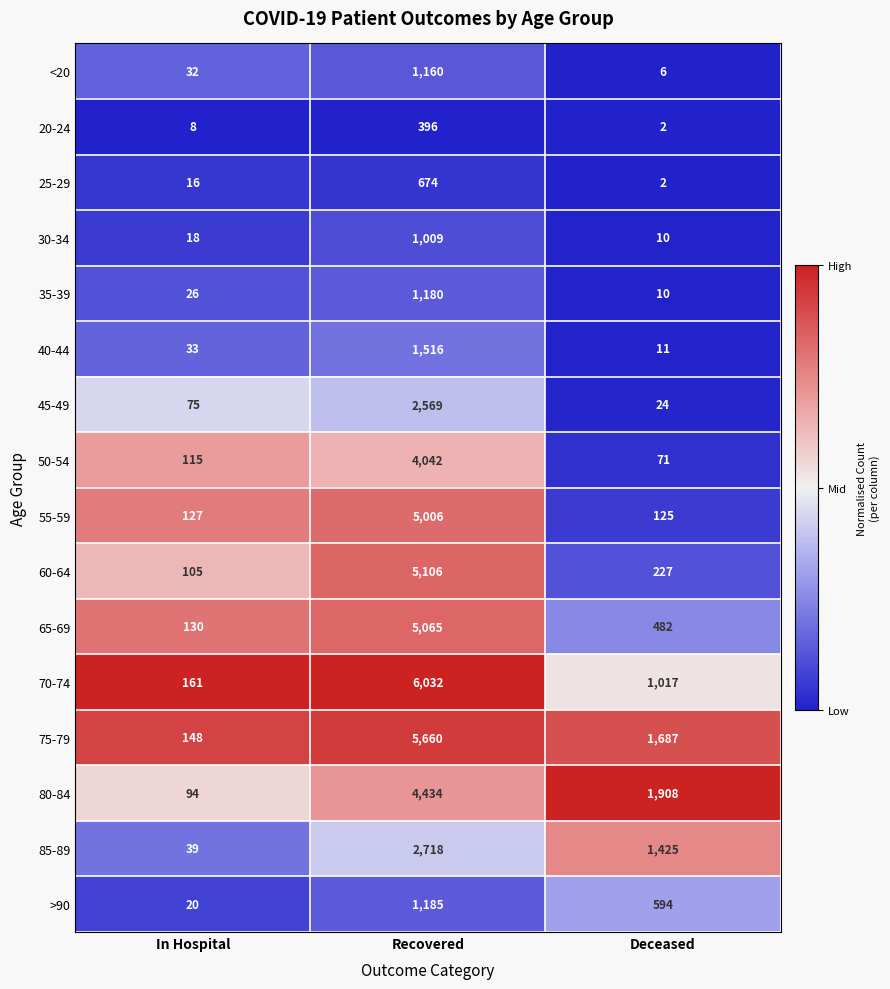

The value of 80-84 at In Hospital is 94. True or false?

True